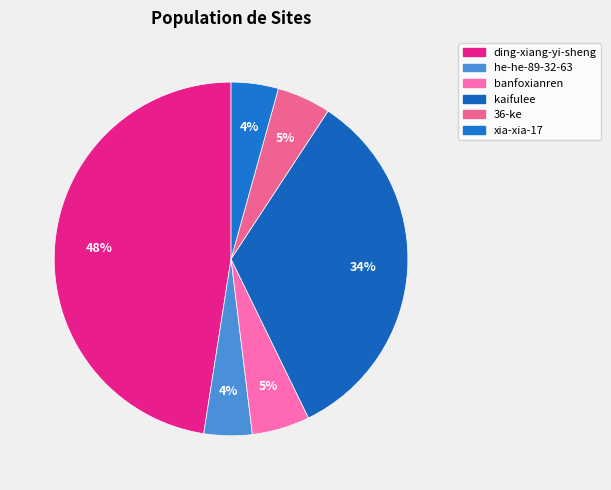

The kaifulee slice represents 34% of the pie. True or false?

True